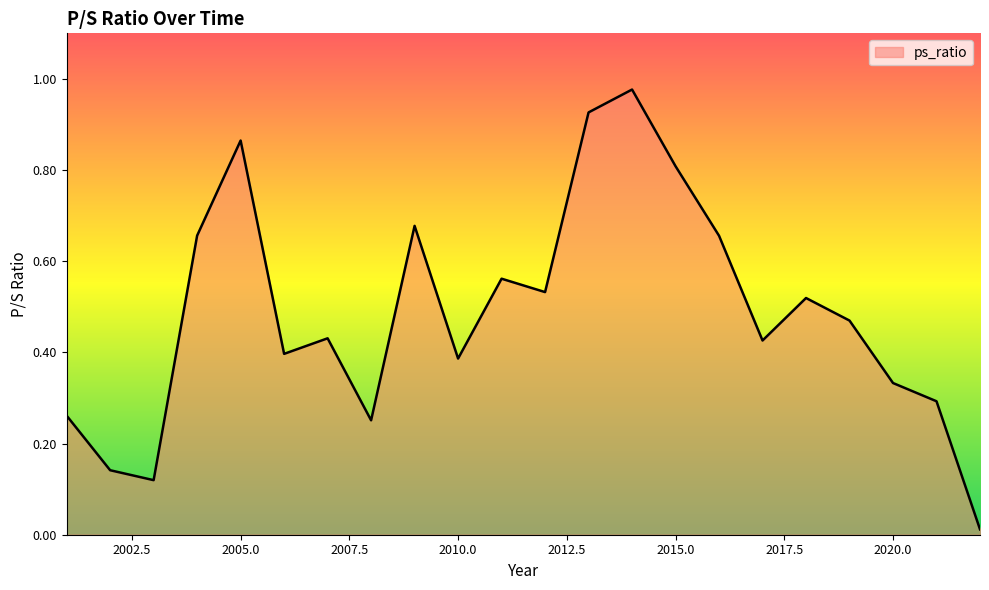

How many lines are shown in the chart?

1